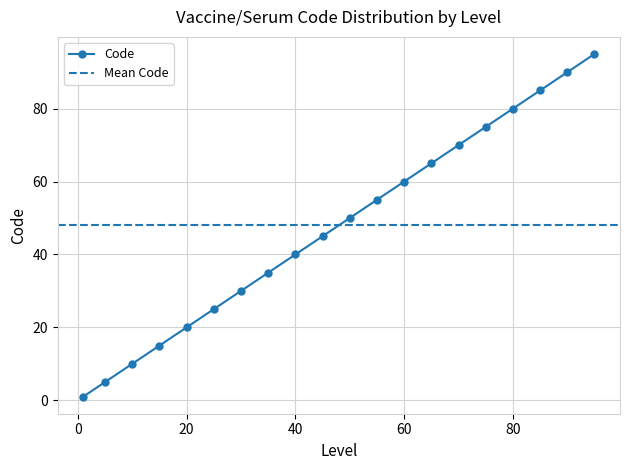

What is the value of the 18th point from the left?

85